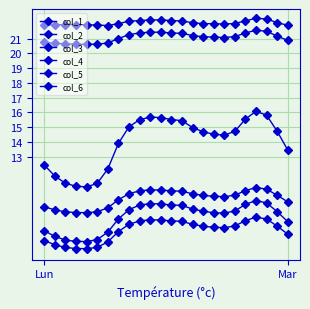

What is the label of the 5th point from the left?

4